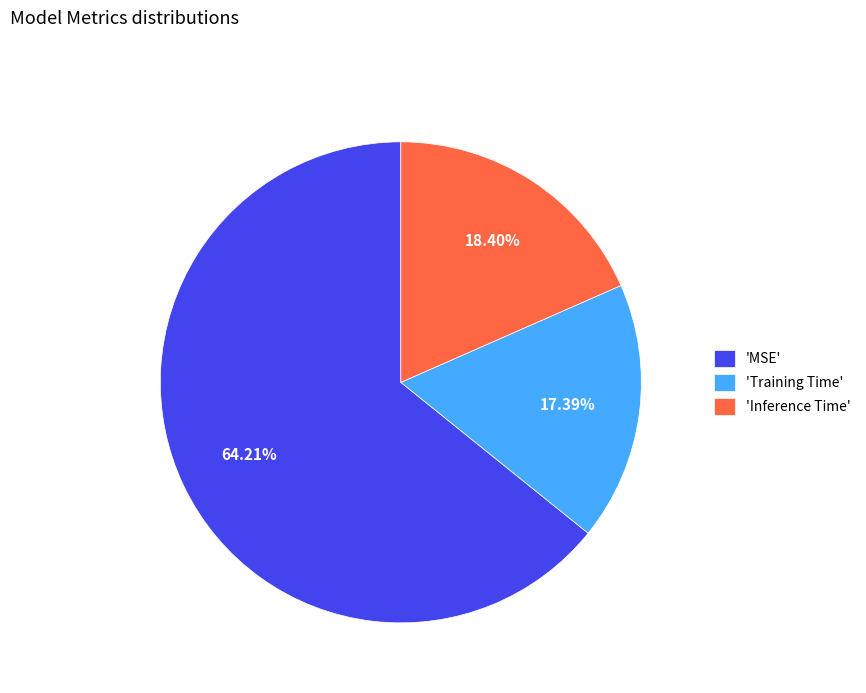

Which slice represents more than half of the pie?

'MSE'